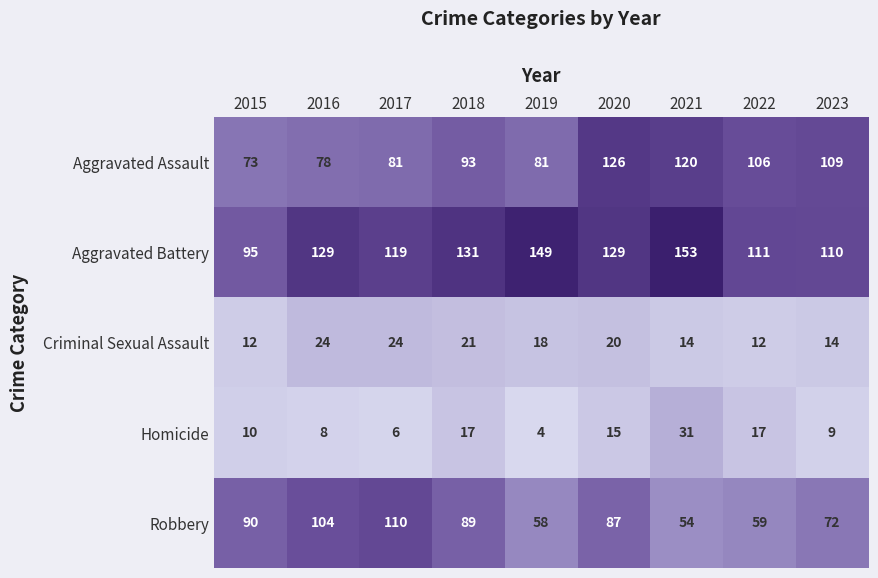

Which category has the lowest value across all series?

2019